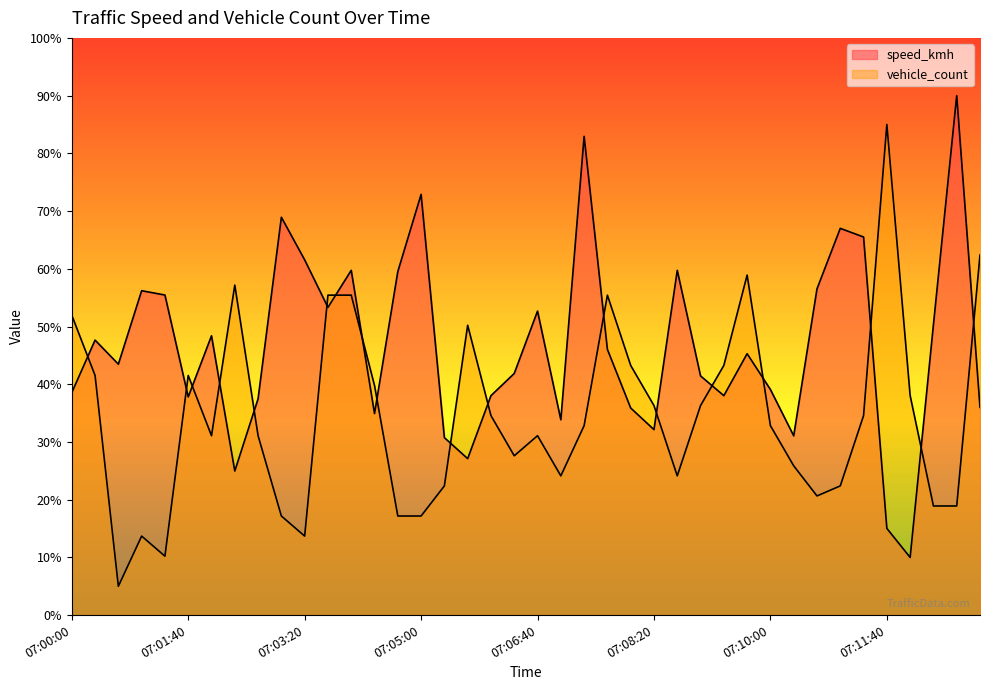

What is the difference between the second highest and second lowest values in the vehicle_count series?

52.2